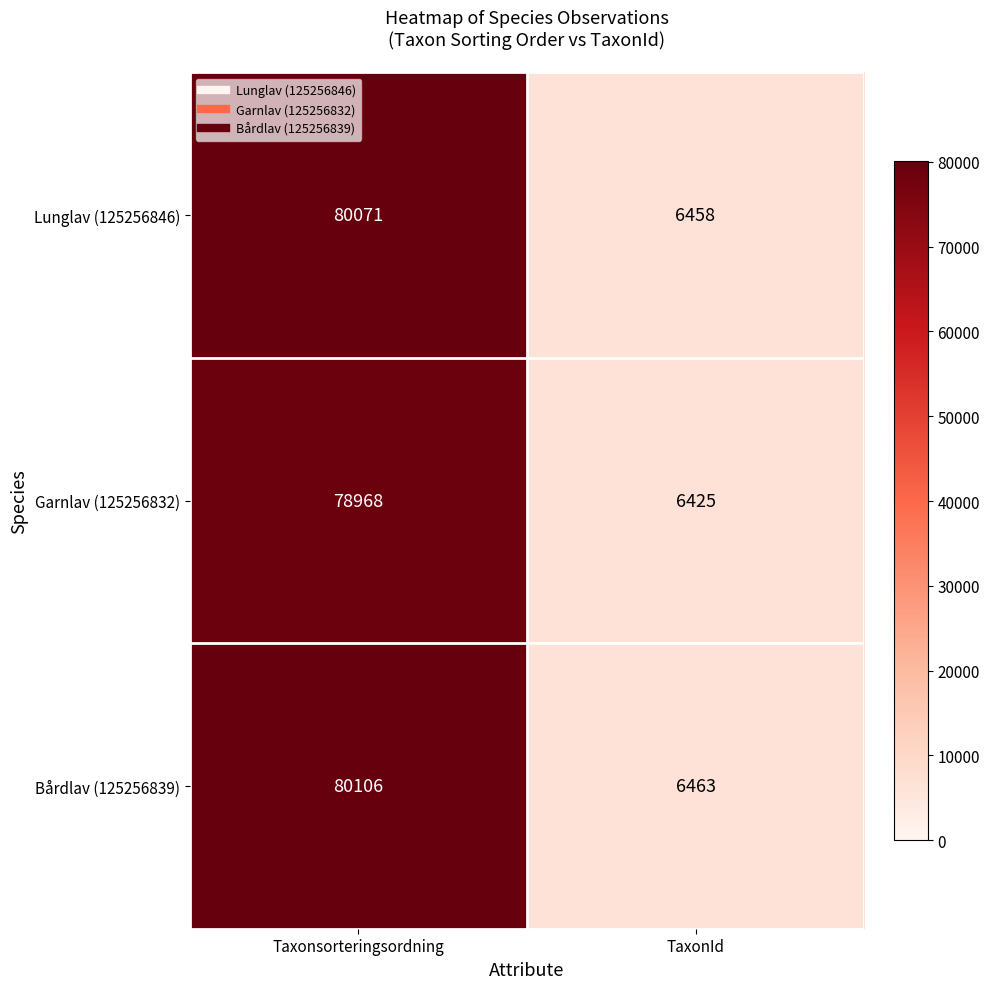

Which series has the largest range (max minus min)?

Bårdlav (125256839)